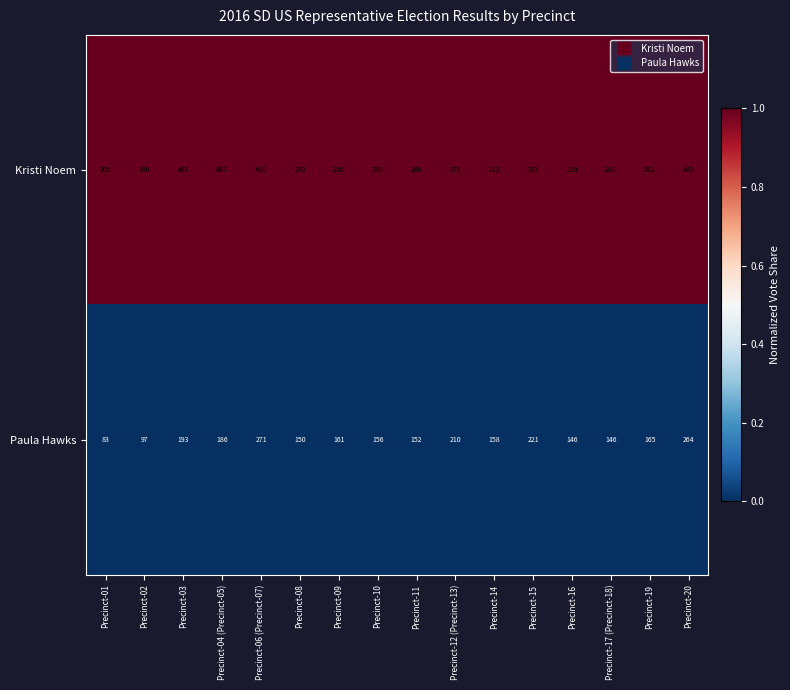

What is the spread (max minus min) of values at Precinct-02?

193